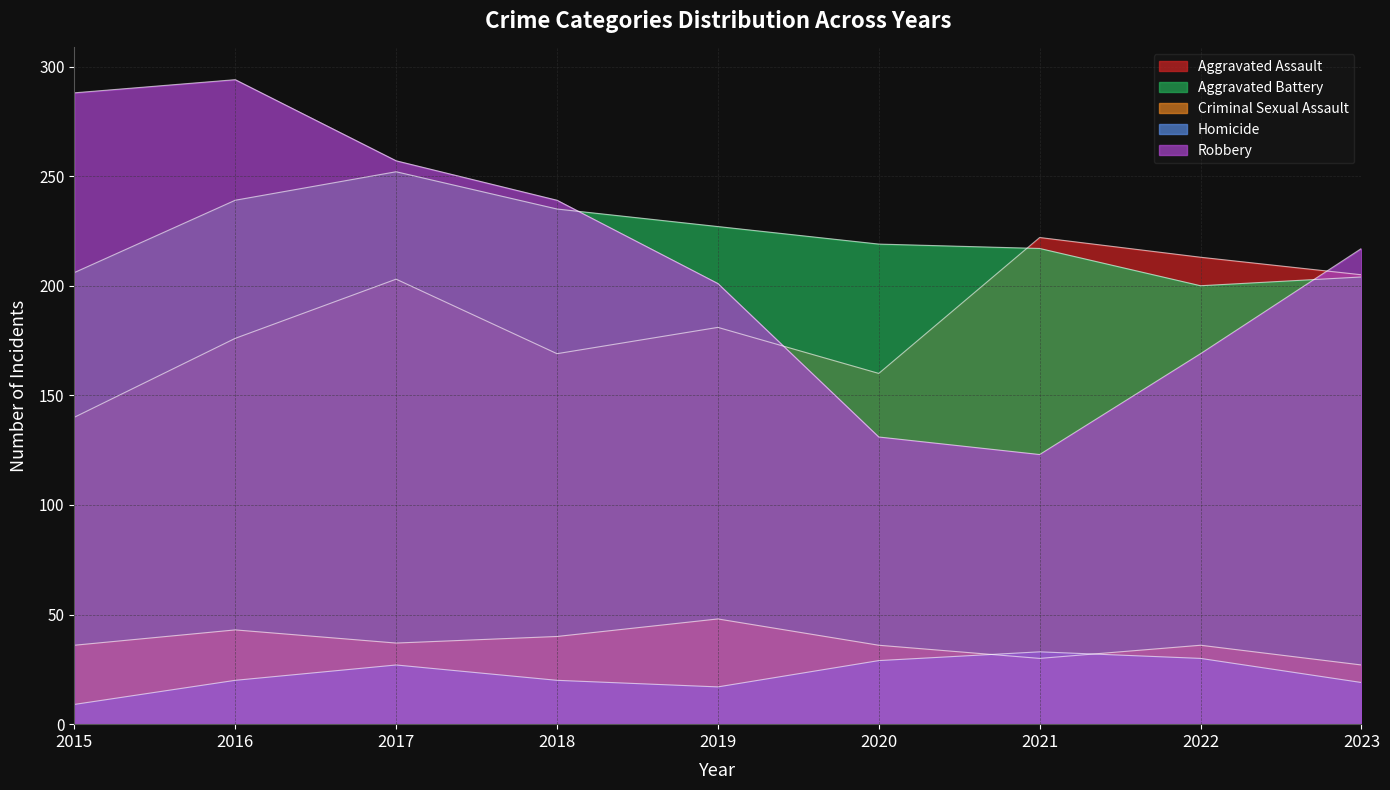

Does the chart have visible grid lines?

Yes